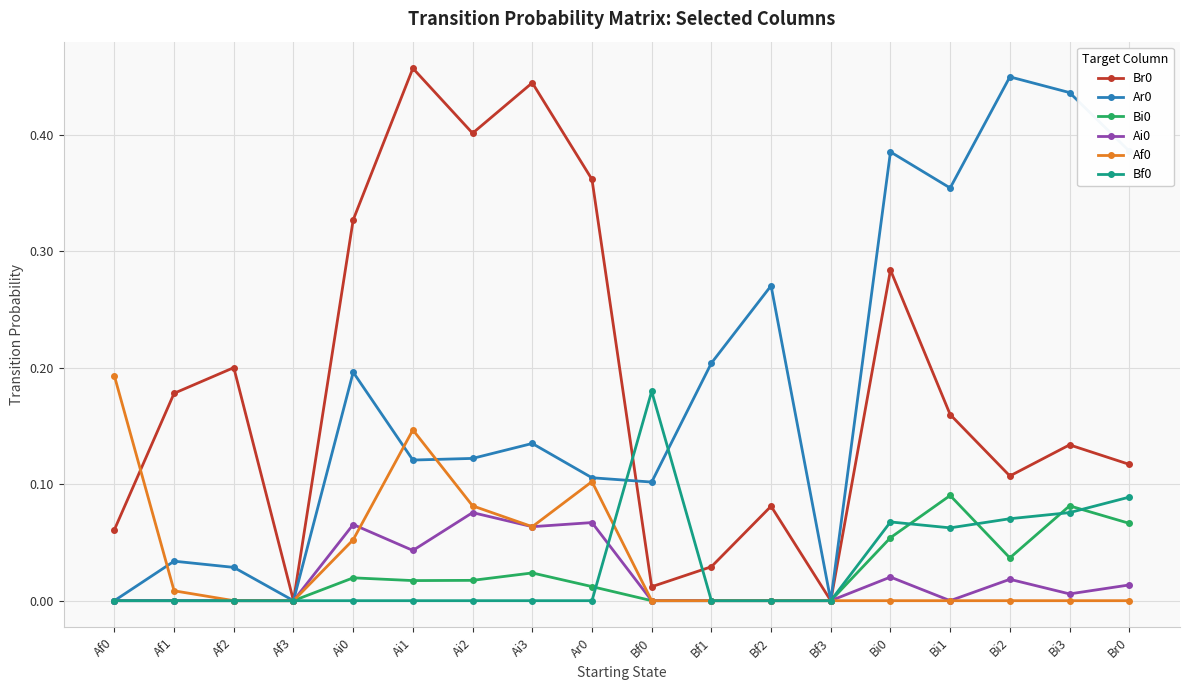

Which label corresponds to the largest value in the chart?

Ai1